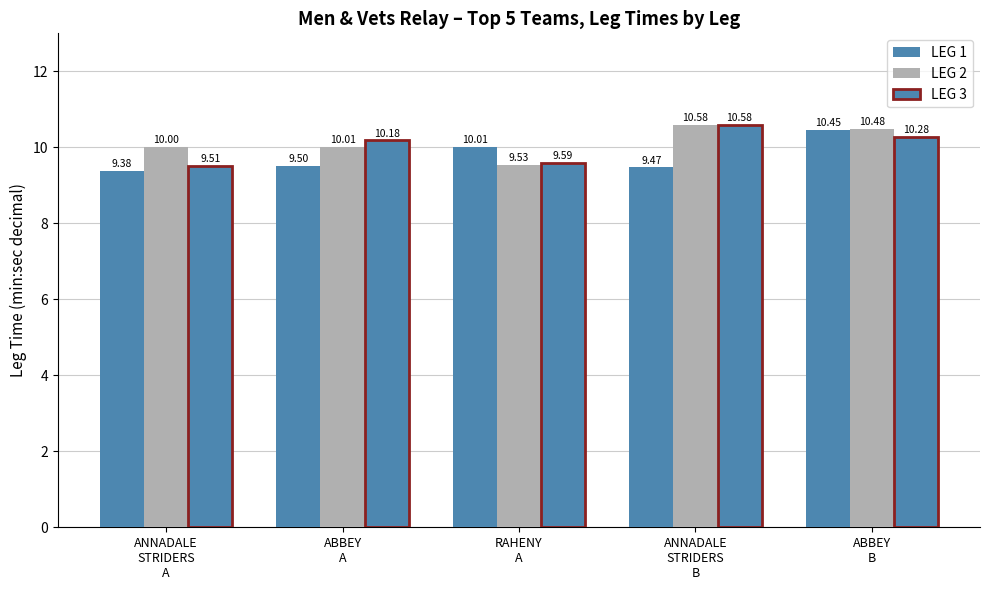

Between RAHENY
A and ABBEY
B, which series saw the biggest shift?

LEG 2